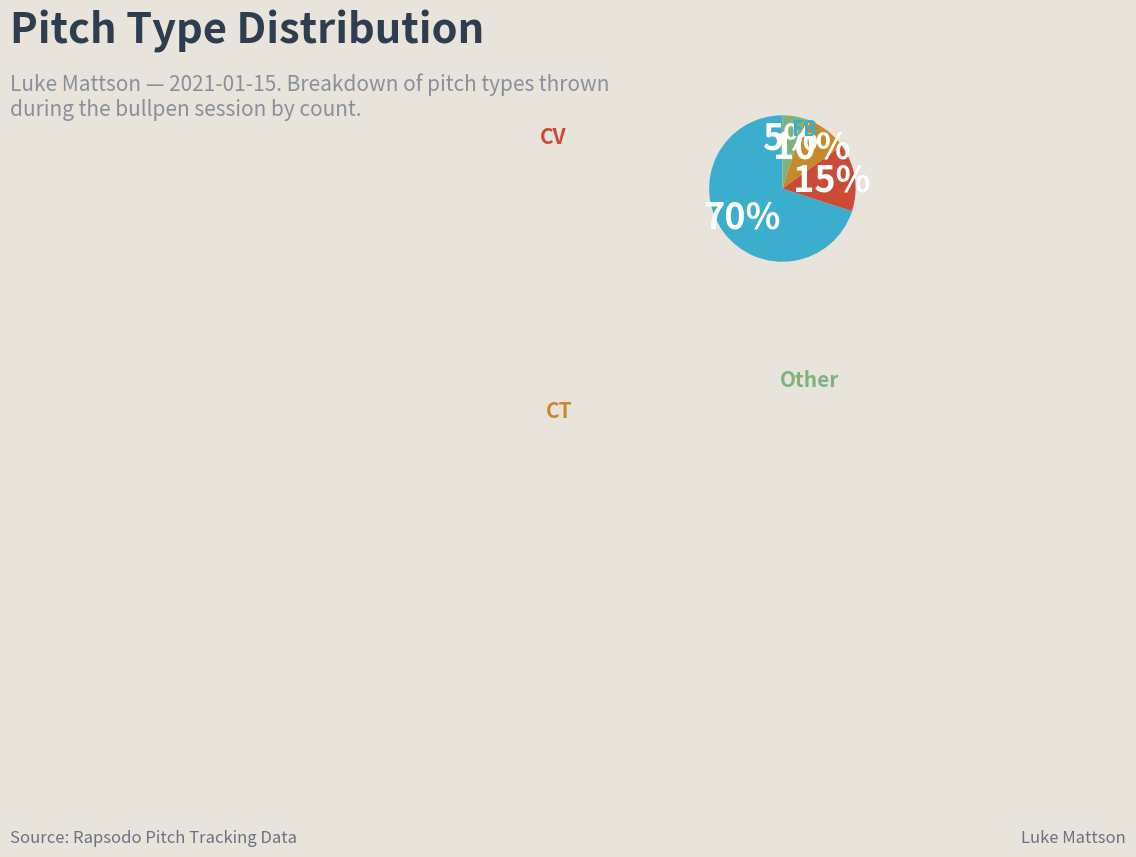

Is the sum of CV and FB greater than half?

Yes